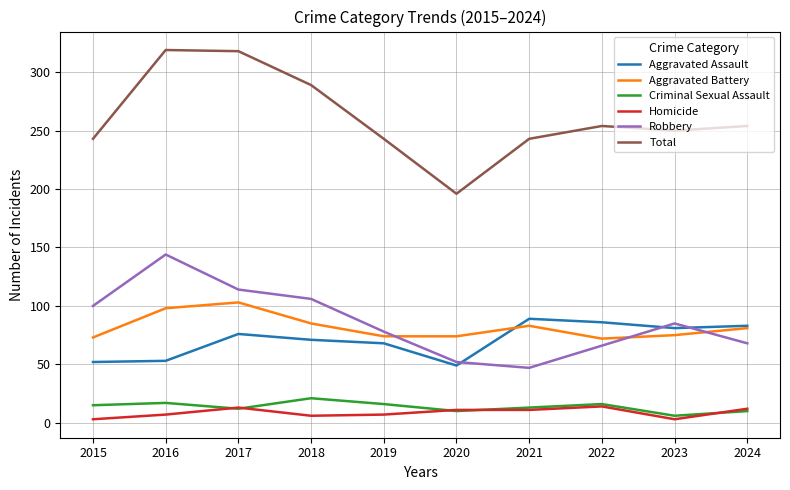

Rank the series by their maximum value, from highest to lowest.

Total, Robbery, Aggravated Battery, Aggravated Assault, Criminal Sexual Assault, Homicide